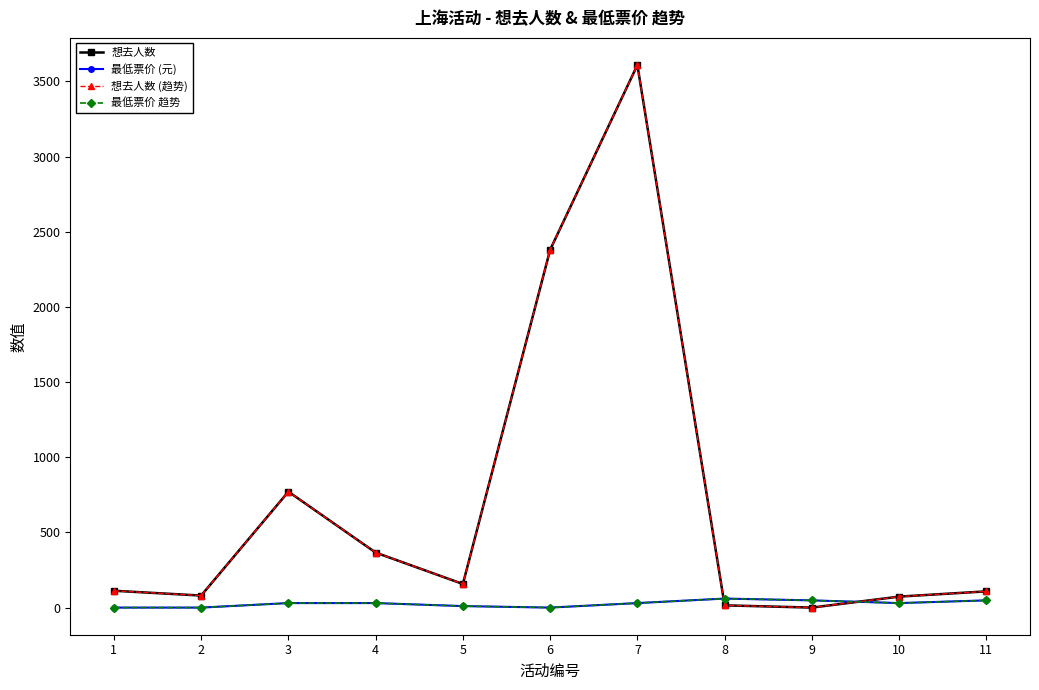

What is the difference between the highest and lowest values at 3?

741